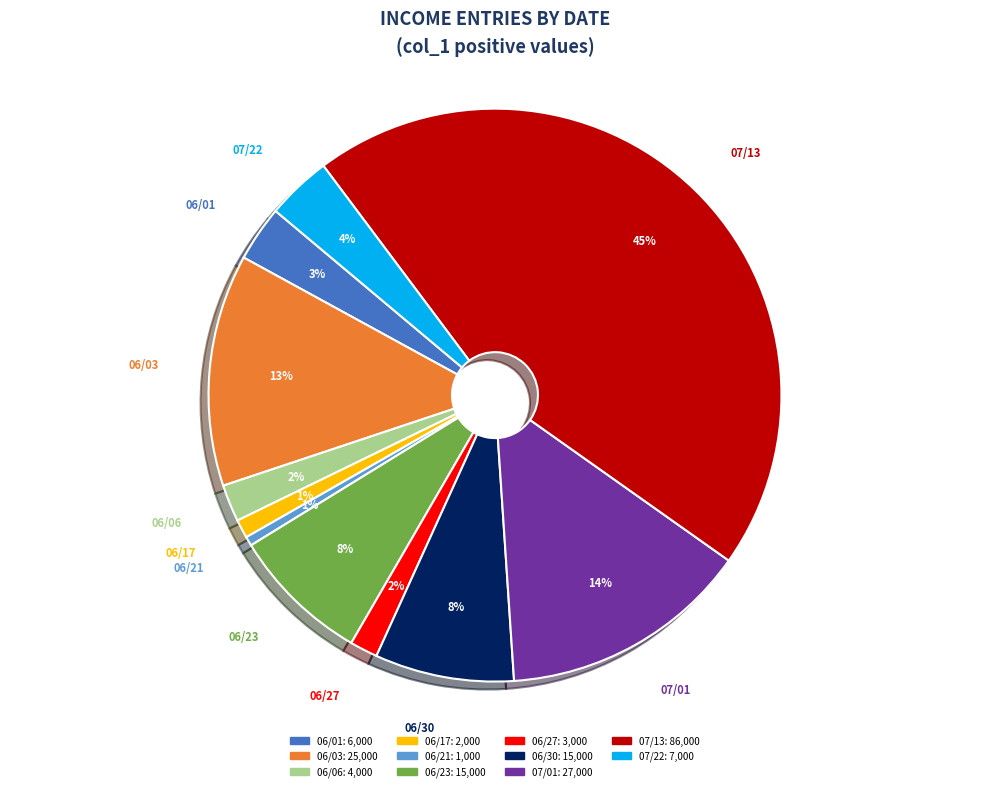

Between 06/30 and 07/01, which is larger?

07/01